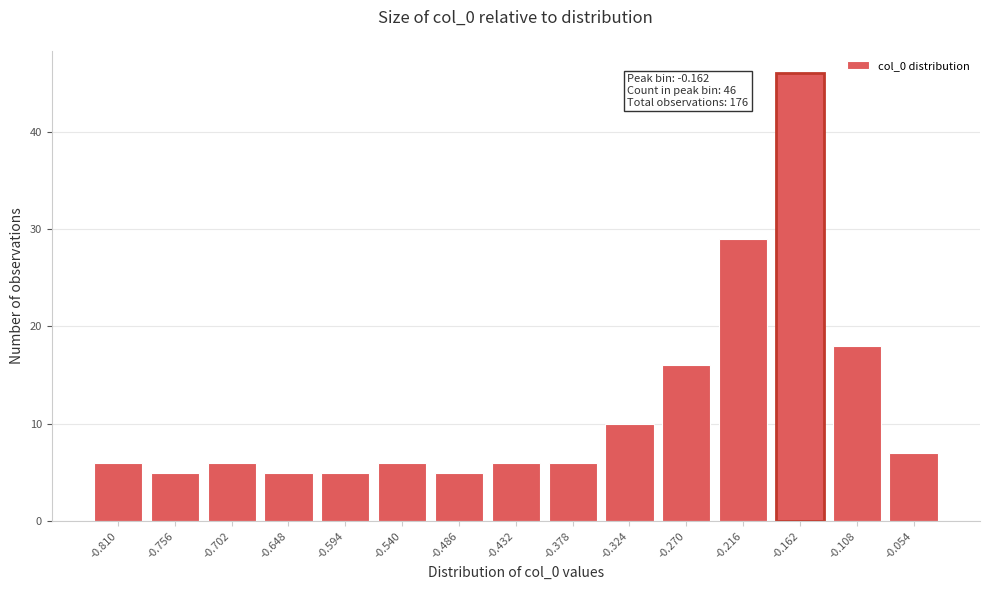

Reading left to right, what are all the values shown in this chart?

-0.810=6	-0.756=5	-0.702=6	-0.648=5	-0.594=5	-0.540=6	-0.486=5	-0.432=6	-0.378=6	-0.324=10	-0.270=16	-0.216=29	-0.162=46	-0.108=18	-0.054=7